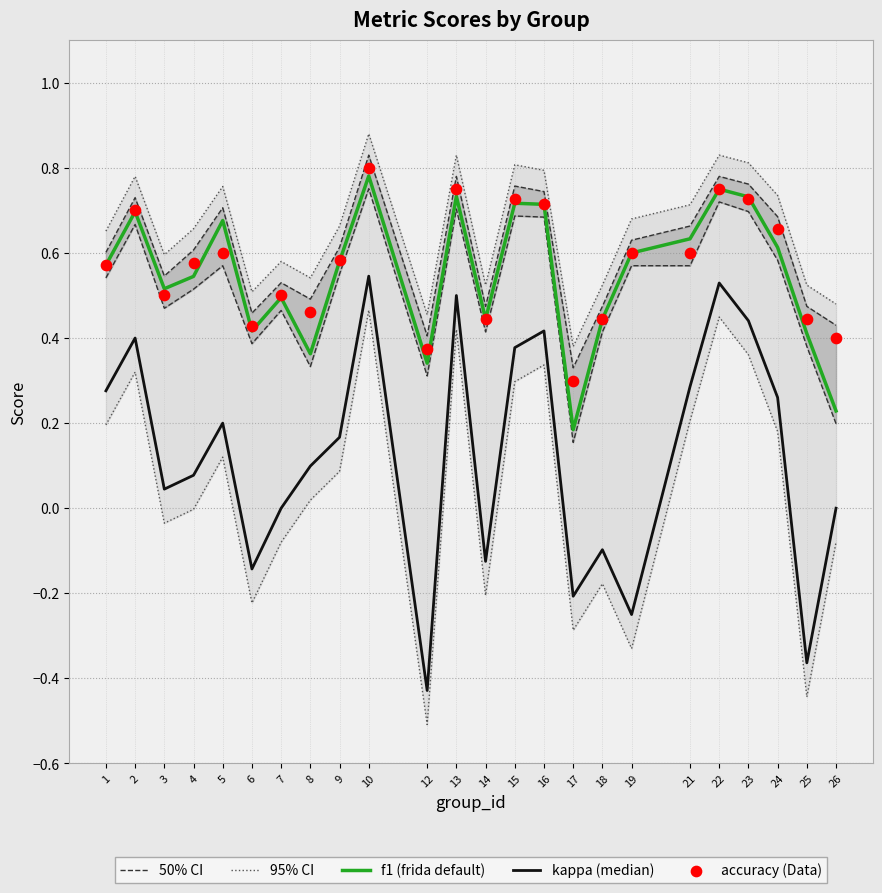

Is the value of 50% CI at 25 greater than the value of kappa (median) at 24?

Yes